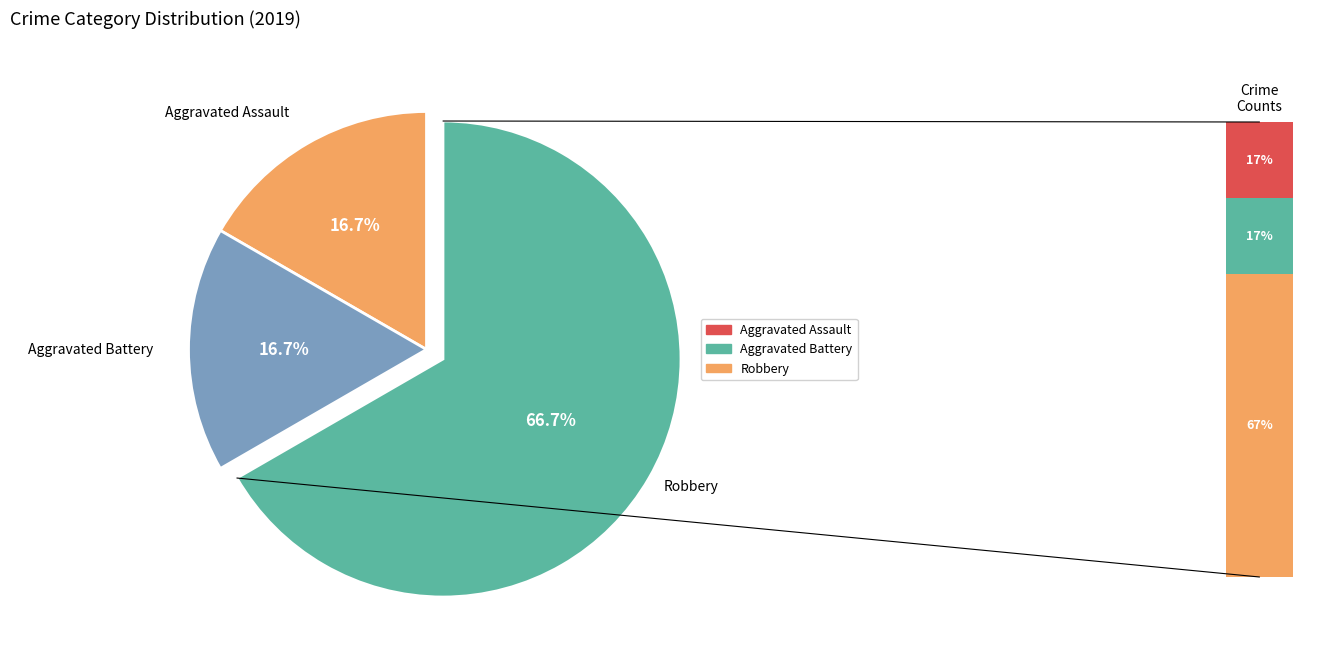

To the nearest percent, what is the difference between the Robbery and Aggravated Assault slice percentages?

50%